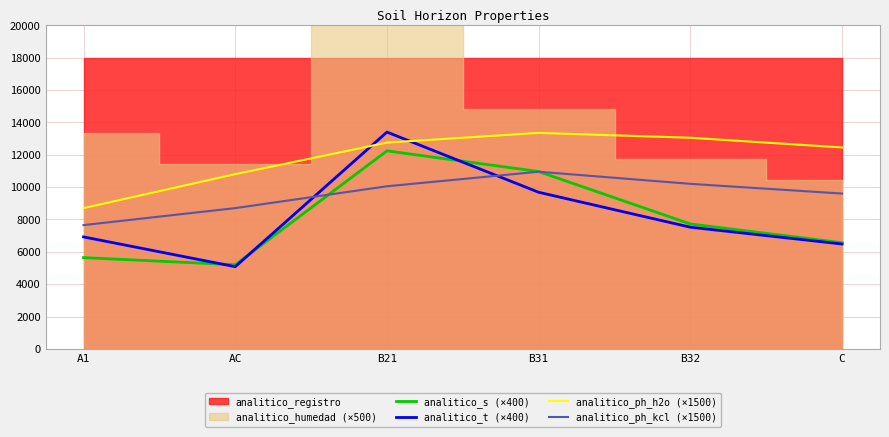

Which category has the lowest value in the analitico_ph_h2o (×1500) series?

A1